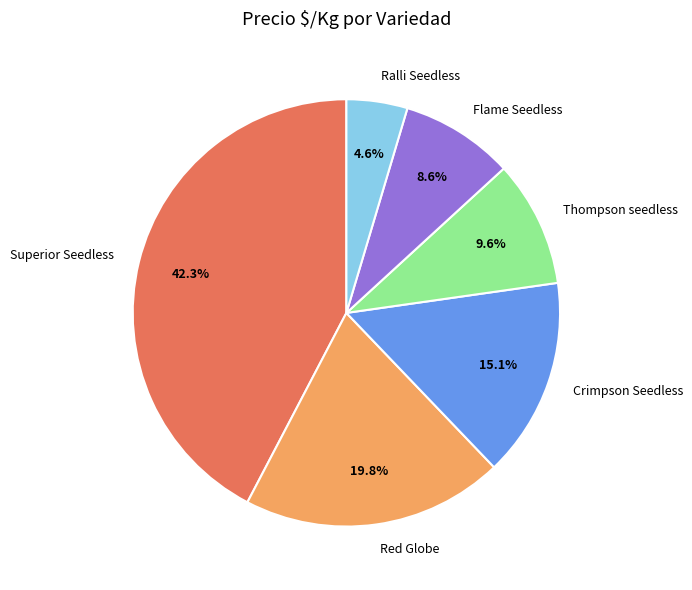

Is there a majority slice in this chart?

No